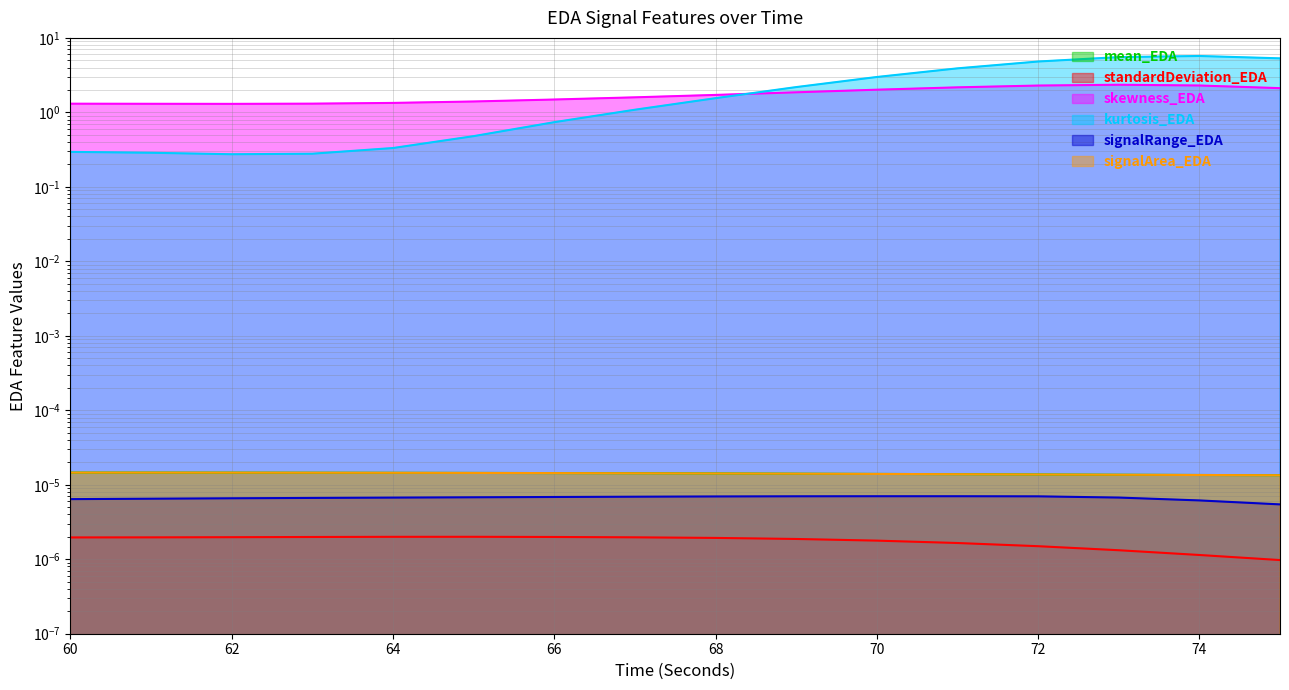

What is the difference between the highest and lowest values at 67?

1.6